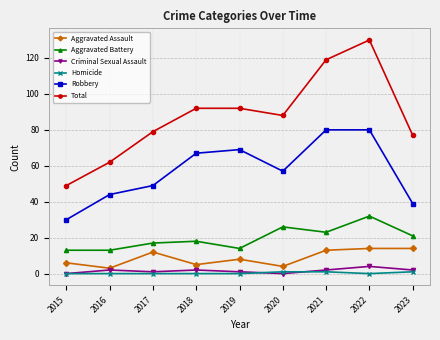

How many interior local valleys does the Robbery series have?

1